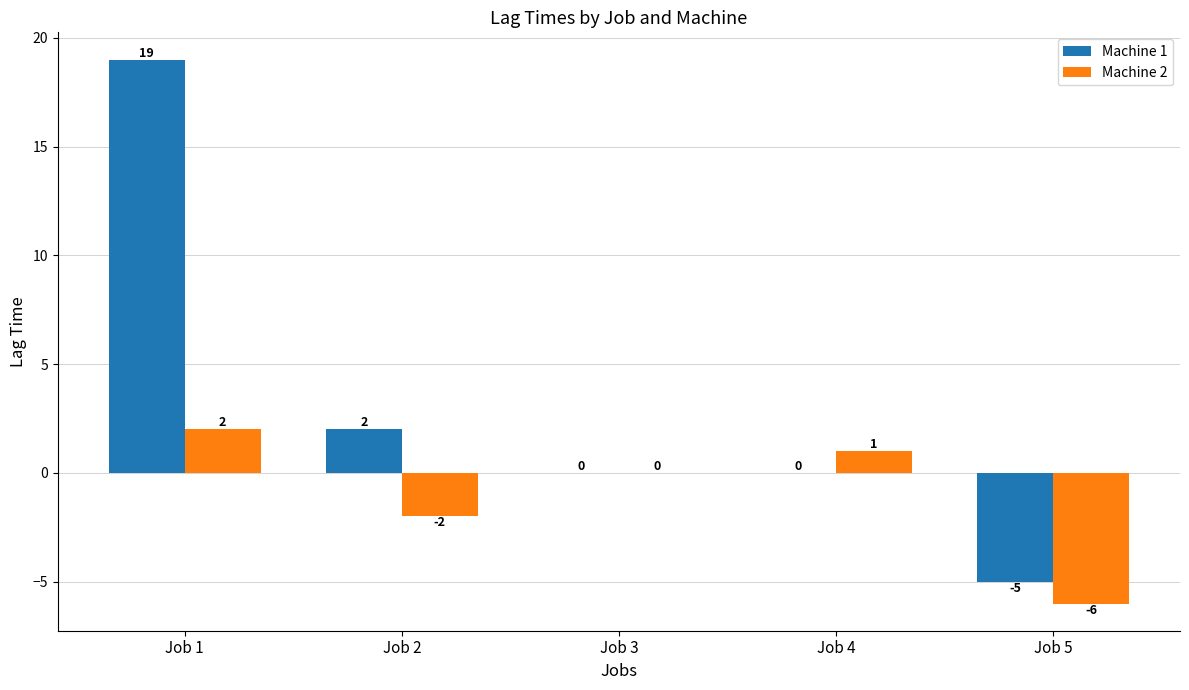

Reading left to right, what are all the values shown in this chart?

Machine 1: Job 1=19	Job 2=2	Job 3=0	Job 4=0	Job 5=-5
Machine 2: Job 1=2	Job 2=-2	Job 3=0	Job 4=1	Job 5=-6